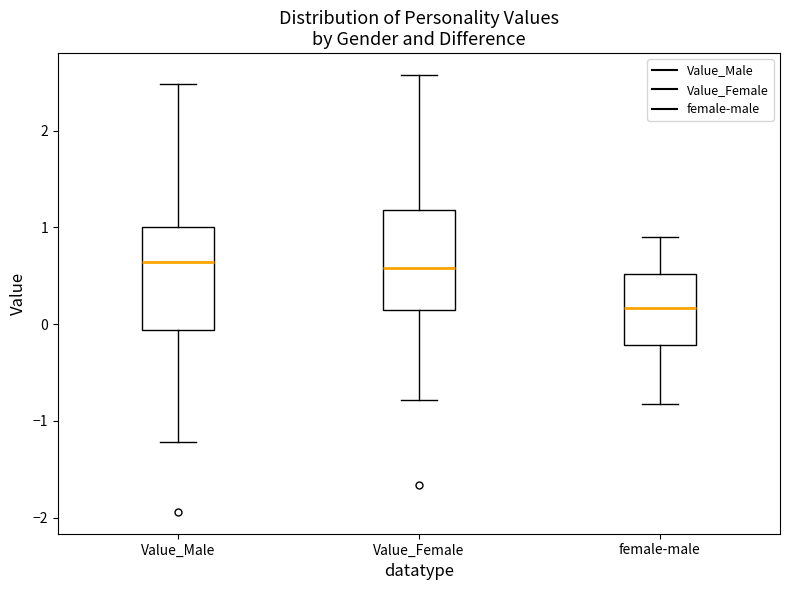

Reading left to right, read every box against the y-axis: the position of its median line, the range the box covers, and the ends of its whiskers. The values are not printed on the chart, so give them approximately, as read against the axis.

Value_Male: median 0.6, box -0.1 to 1.0, whiskers -1.2 to 2.5
Value_Female: median 0.6, box 0.1 to 1.2, whiskers -0.8 to 2.6
female-male: median 0.2, box -0.2 to 0.5, whiskers -0.8 to 0.9